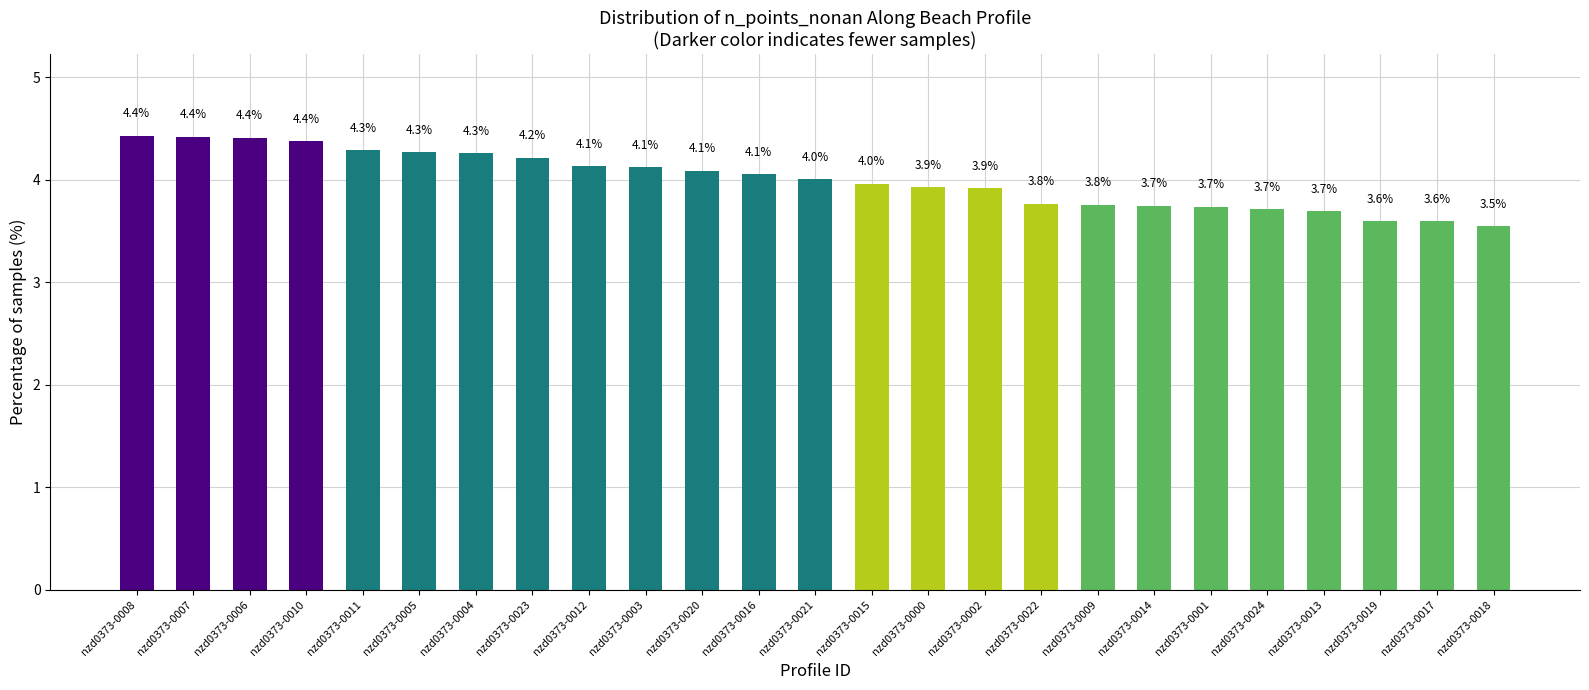

What is the difference between the maximum and minimum values?

0.9